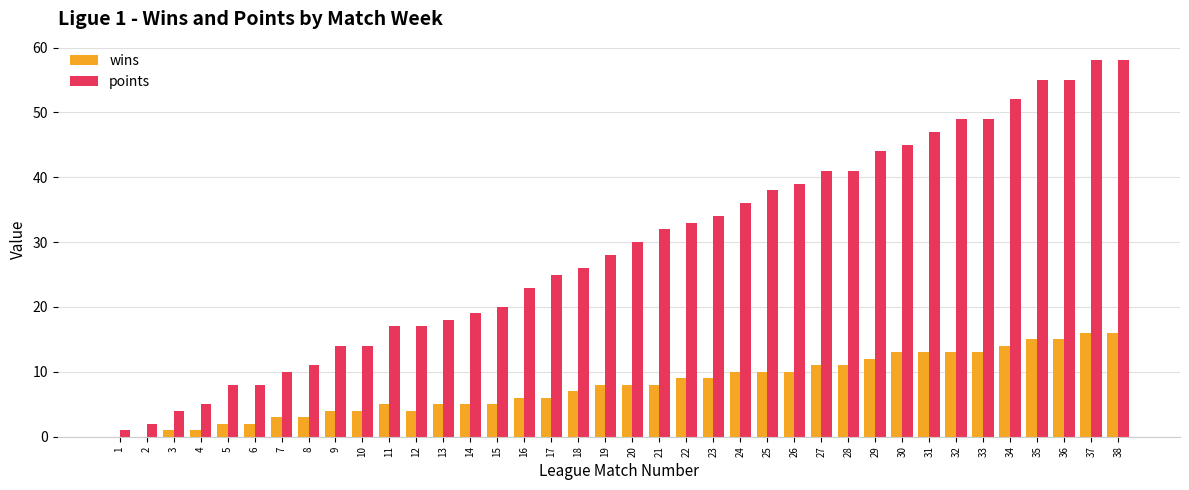

What is the sum of all wins values?

297